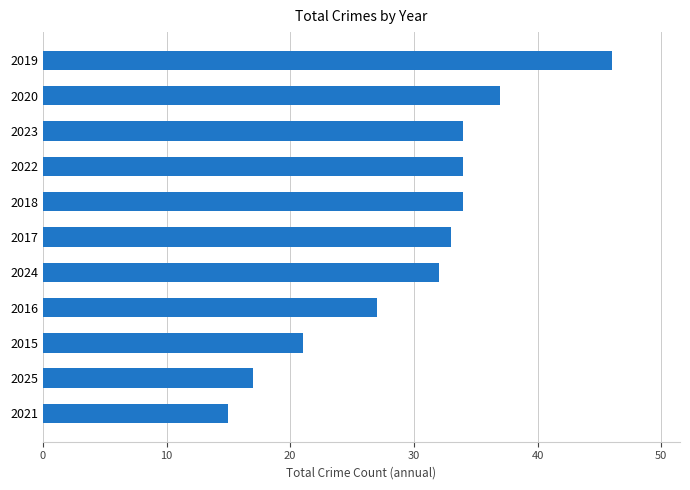

Is it true that the value at 2019 is 46?

True